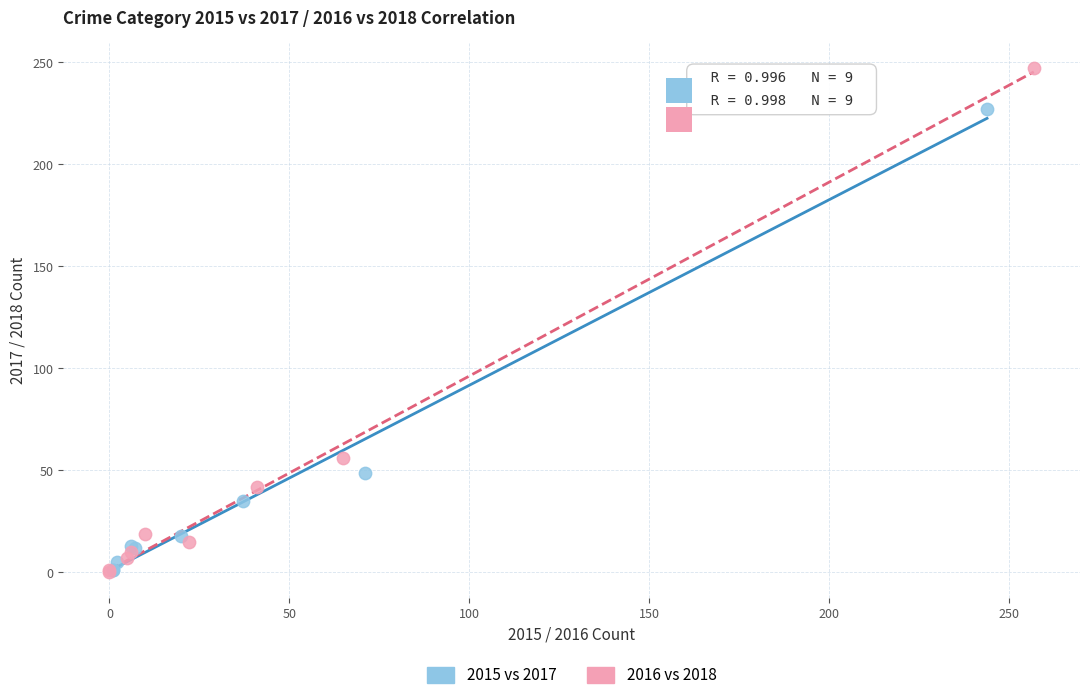

Which series has the widest spread of Y values?

2016 vs 2018